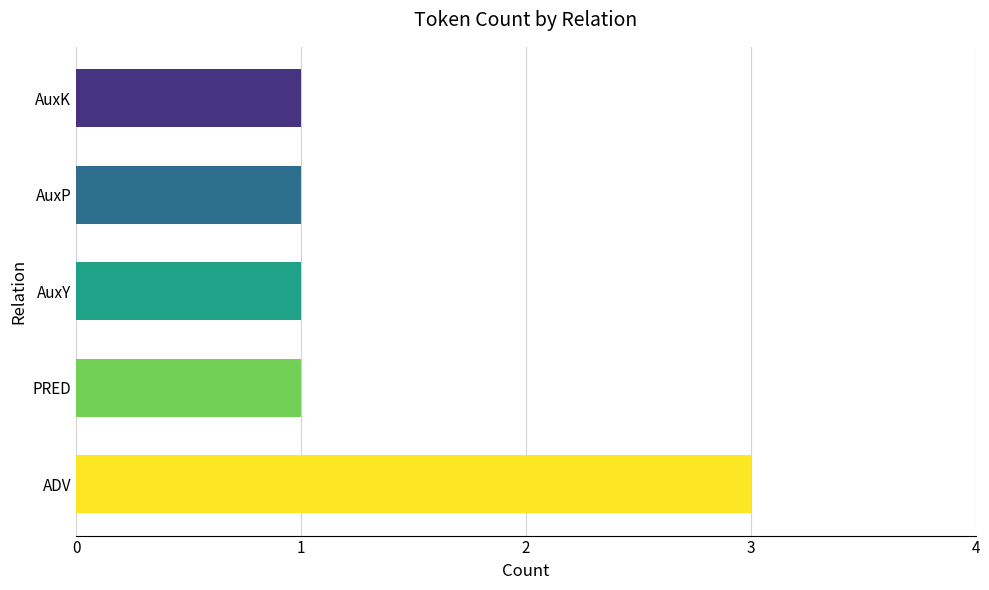

Reading top to bottom, transcribe all the data shown in this chart.

1	1	1	1	3